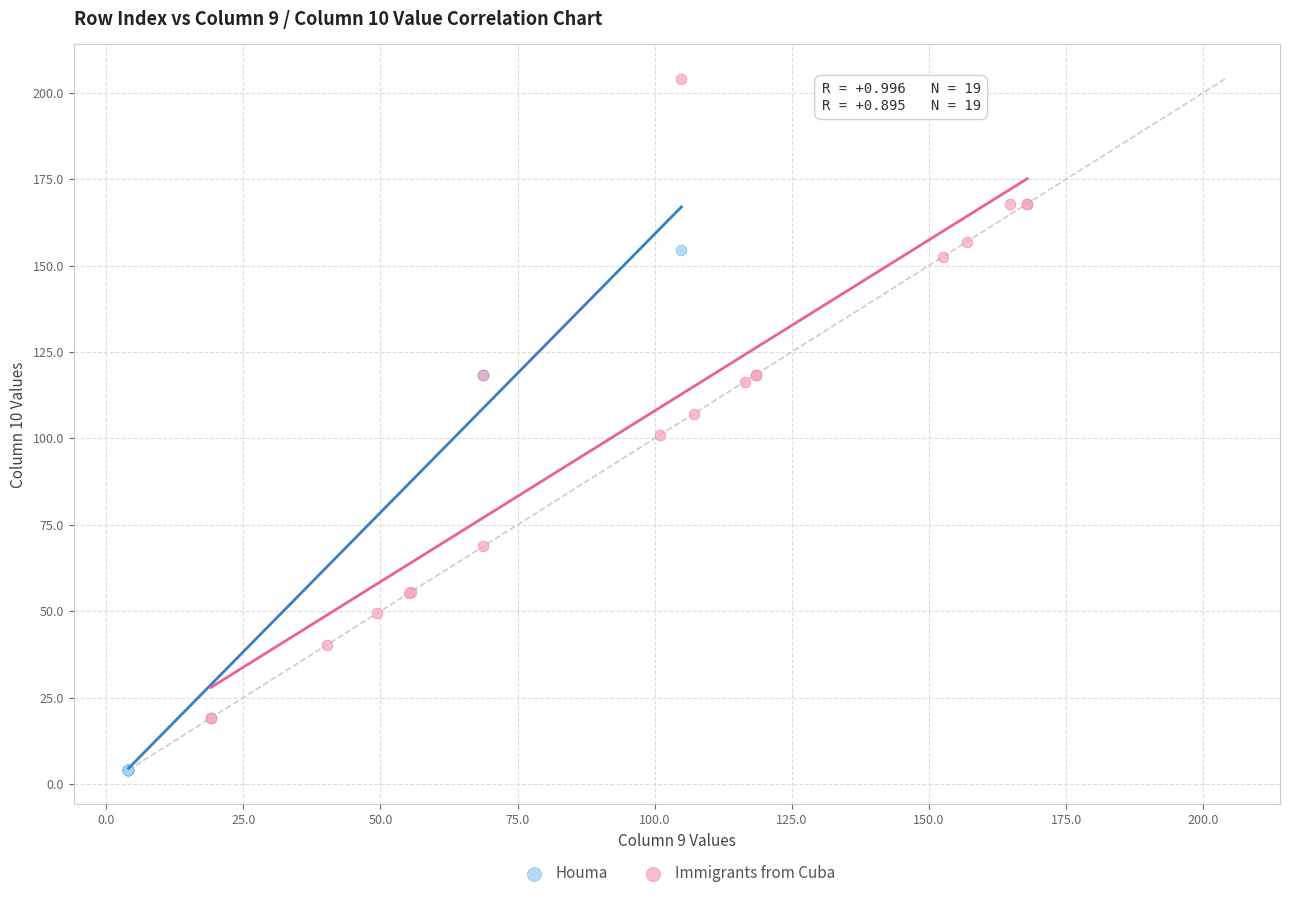

Which series contains the highest Y value?

Immigrants from Cuba